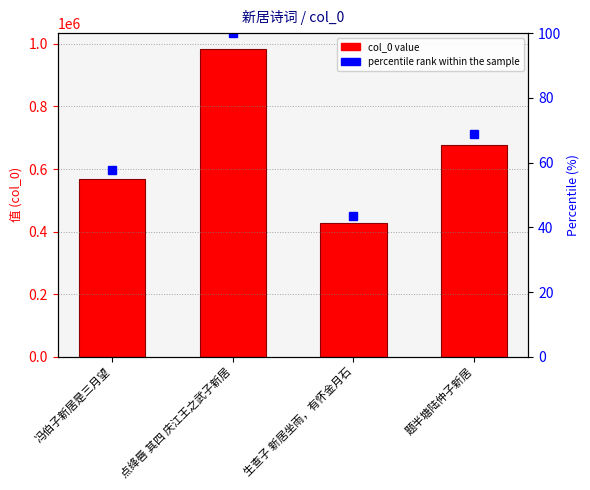

What is the value of the percentile rank within the sample bar at the 3rd from the left?

43.4